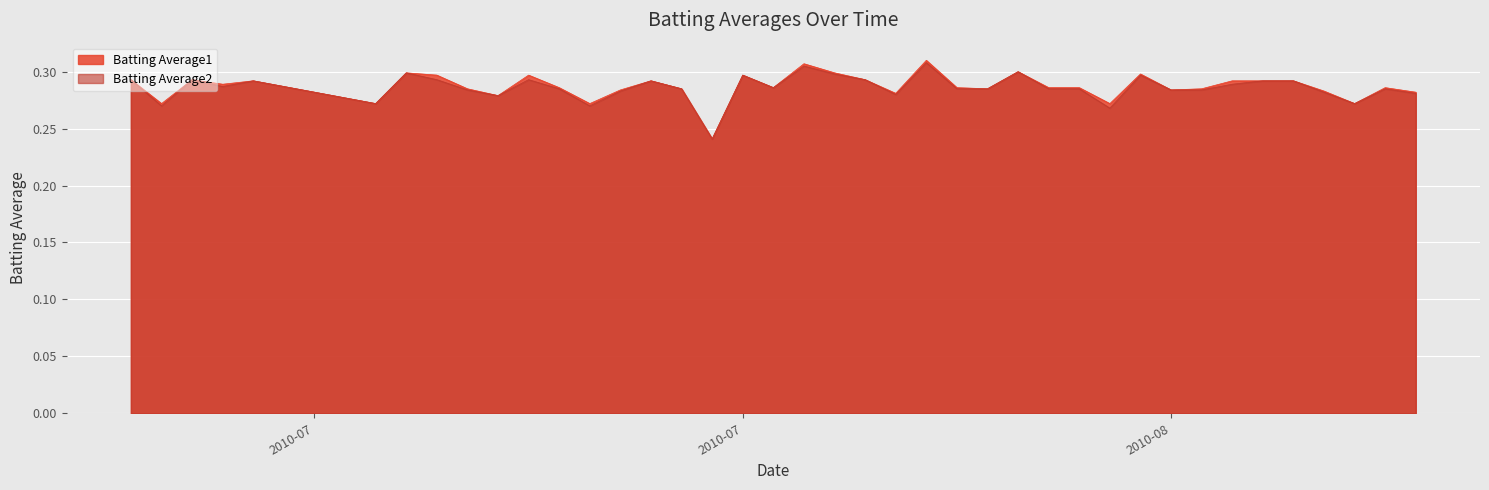

Which series has the largest range (max minus min)?

Batting Average1